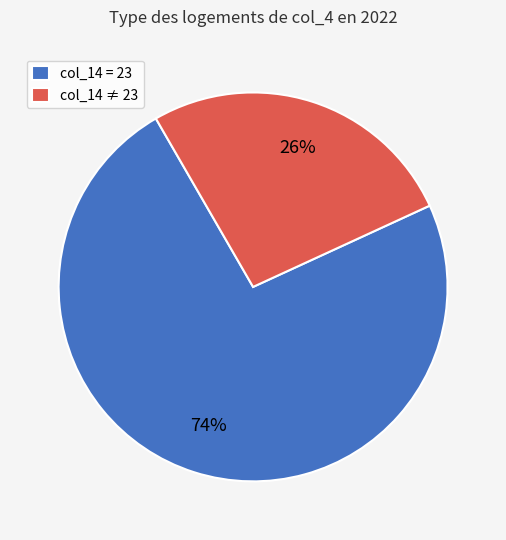

Between col_14 ≠ 23 and col_14 = 23, which is larger?

col_14 = 23